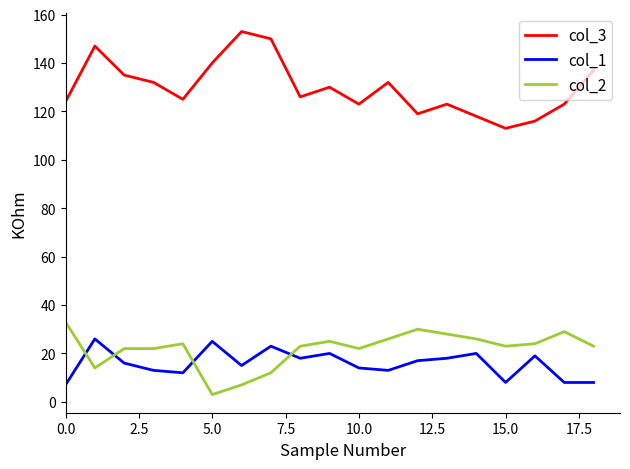

True or false: col_1 and col_3 intersect in this chart.

False